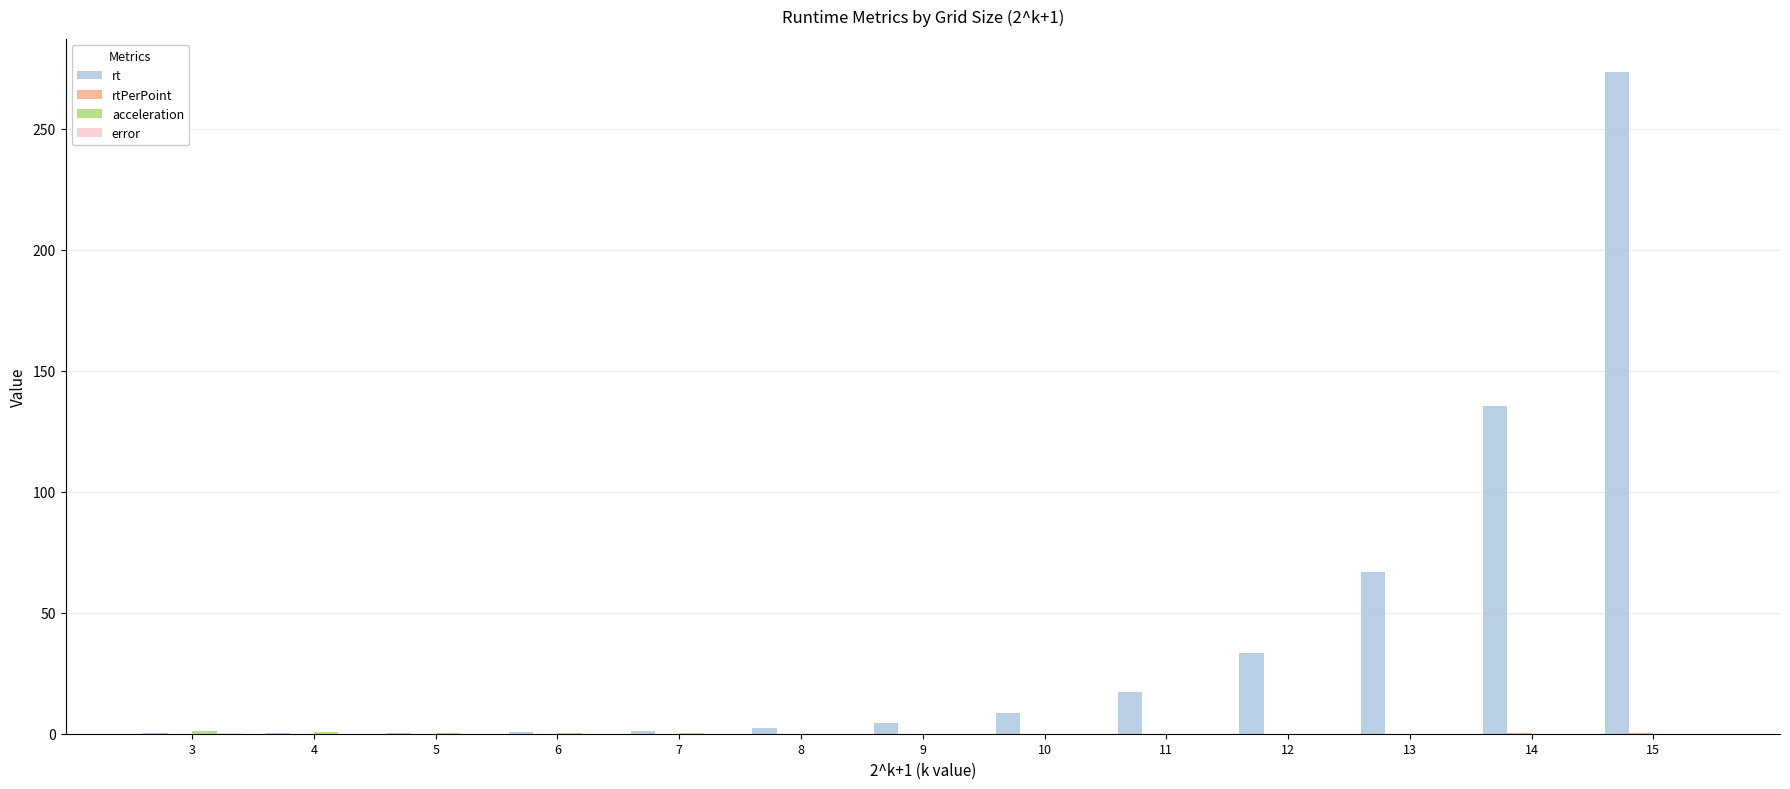

What is the maximum value shown in the chart?

273.5